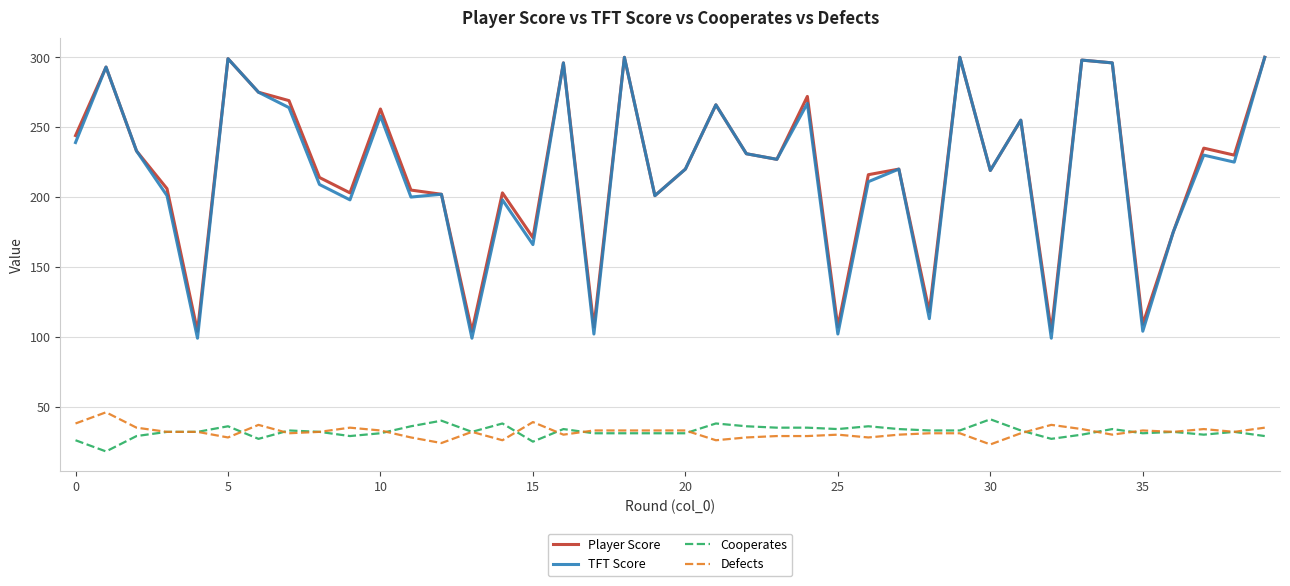

What is the greatest value displayed?

300